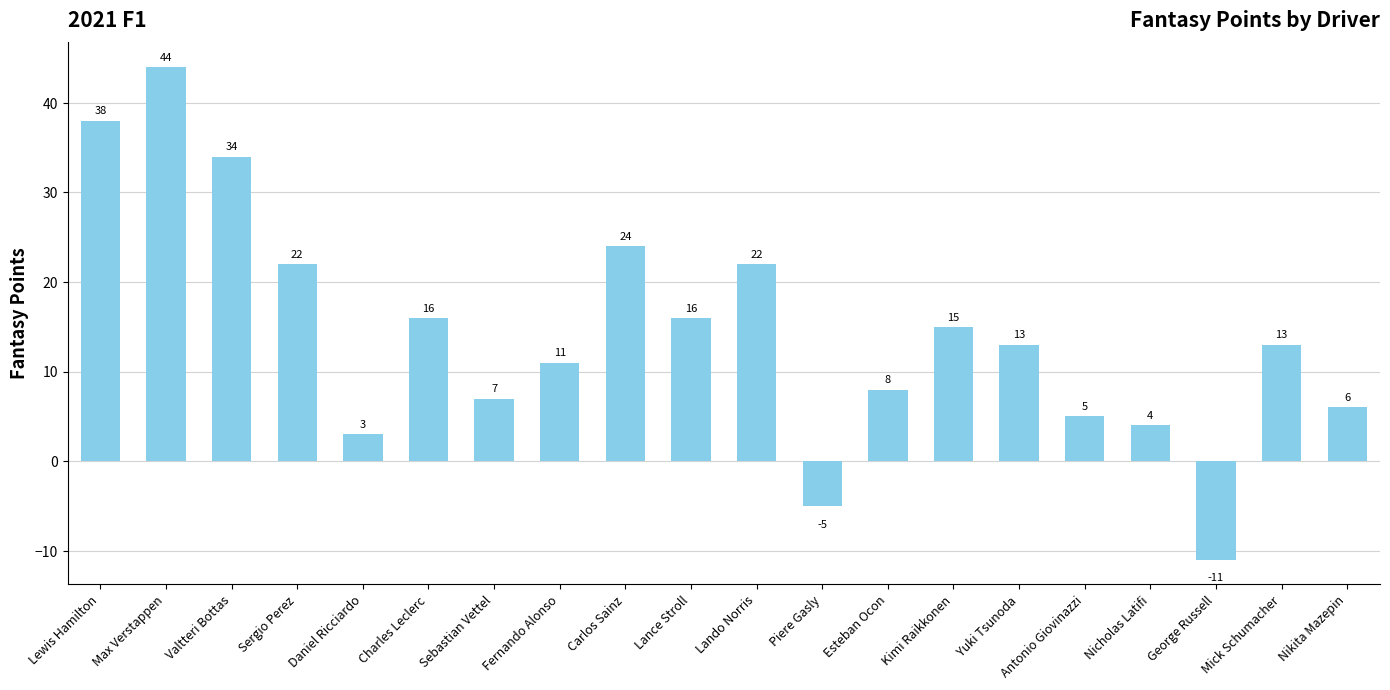

What is the approximate value at Nikita Mazepin, to the nearest 10?

10